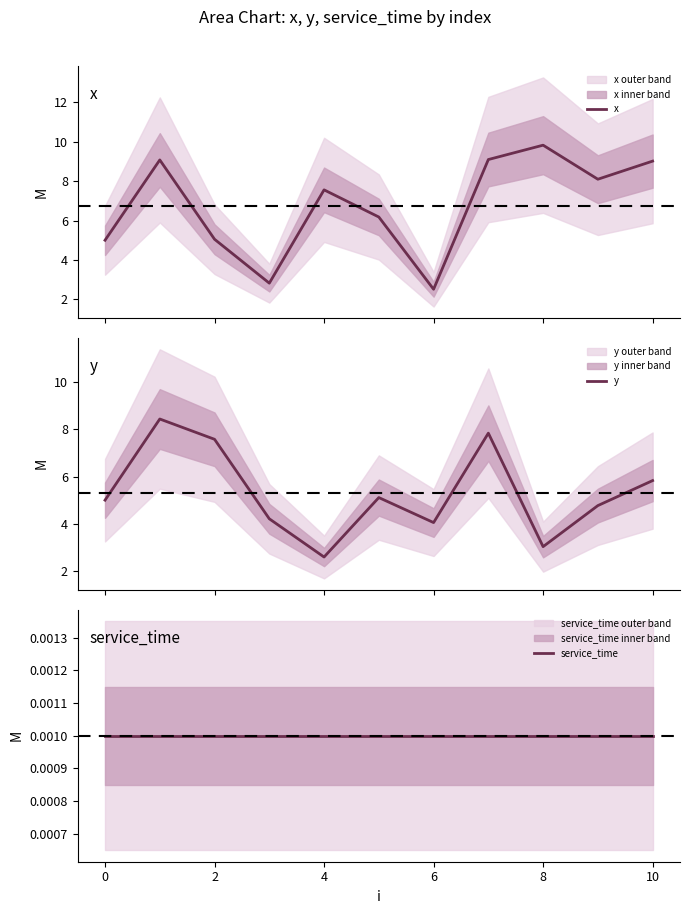

What is the label of the 10th point from the left?

9